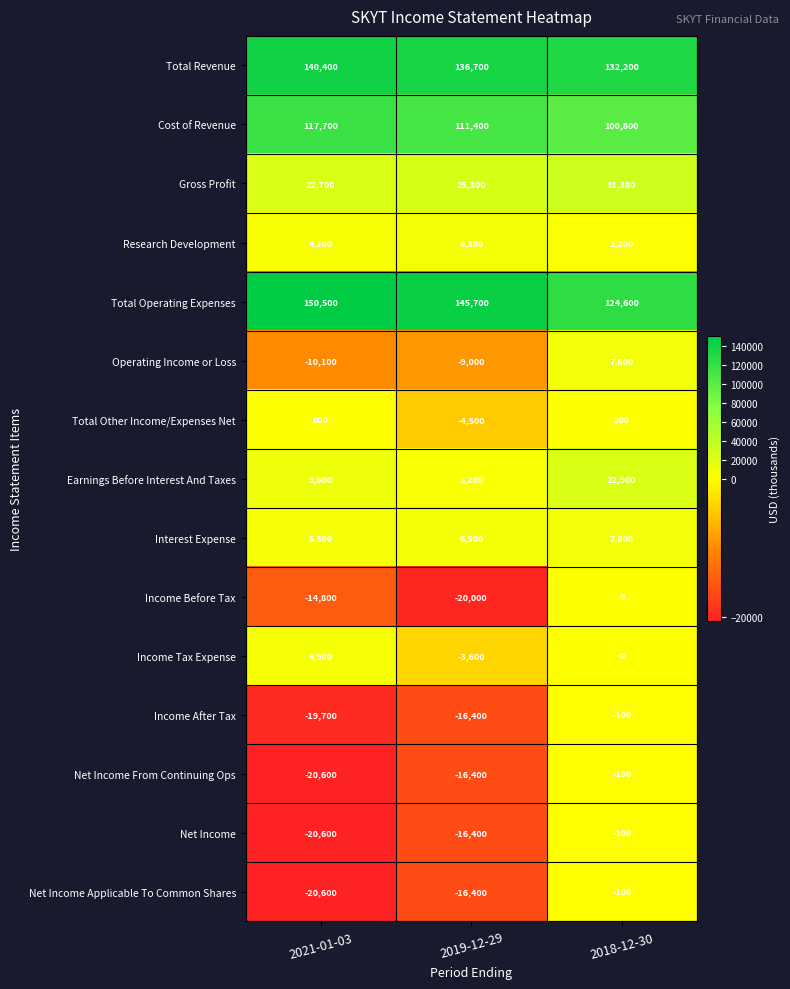

What is the difference between the highest and lowest values at 2021-01-03?

171100